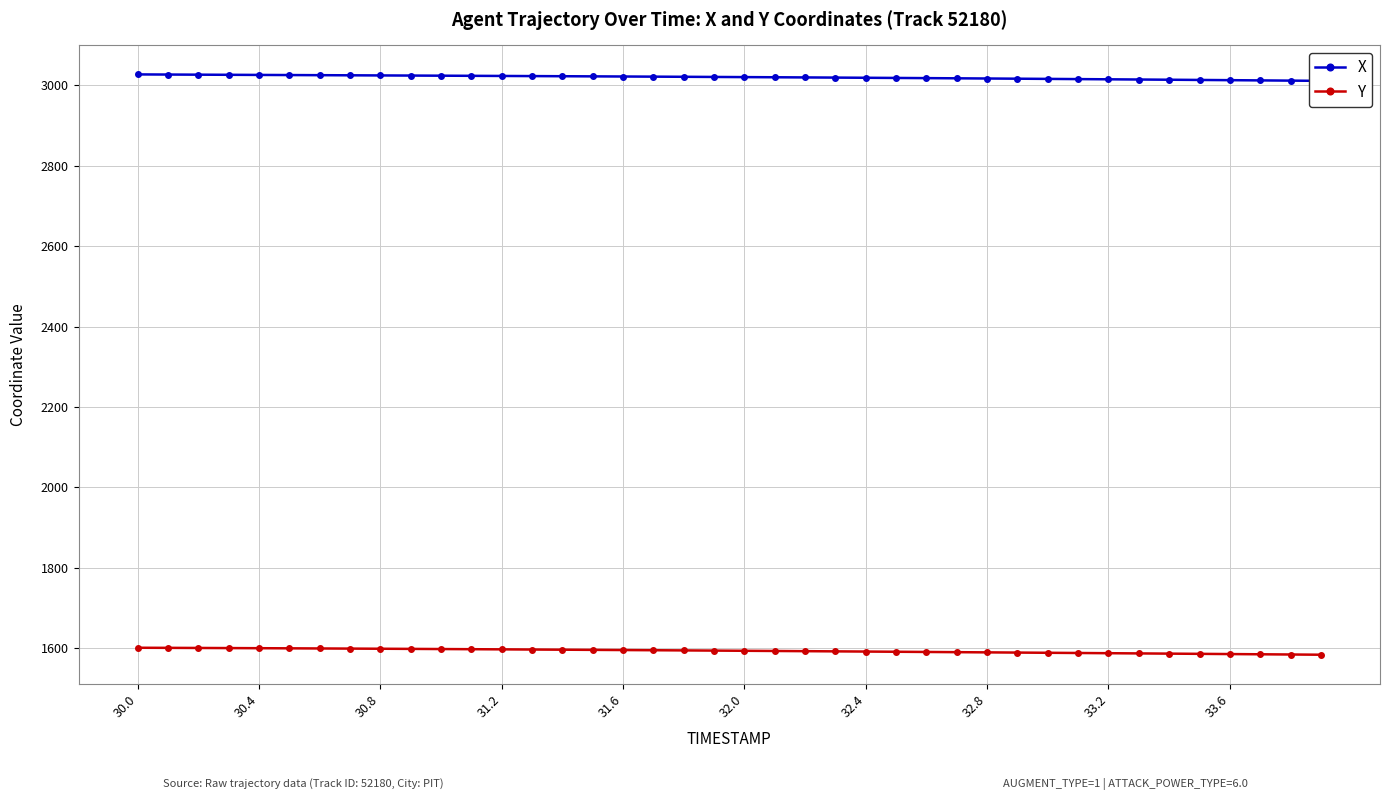

Is it true that Y equals 2306.9 at 33.6?

False